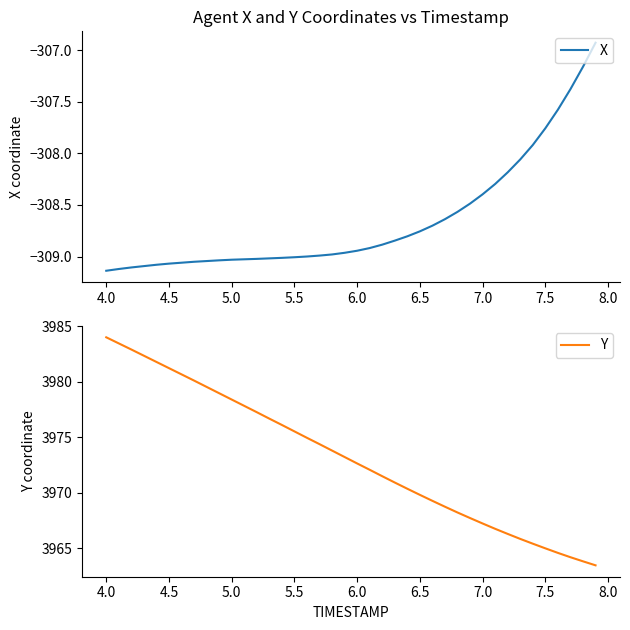

What is the lowest value of the Y series?

3963.5